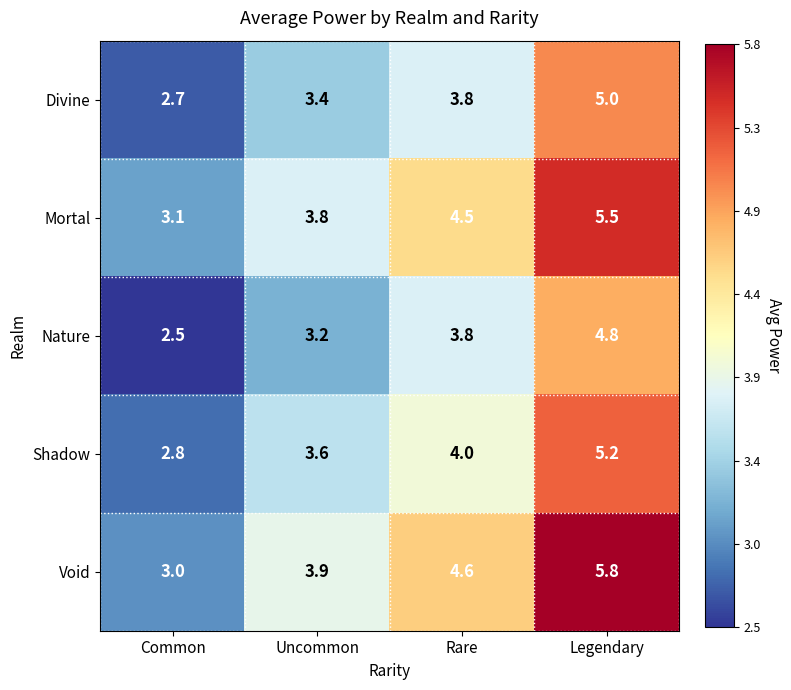

List the series in order of their peak value, lowest first.

Nature, Divine, Shadow, Mortal, Void